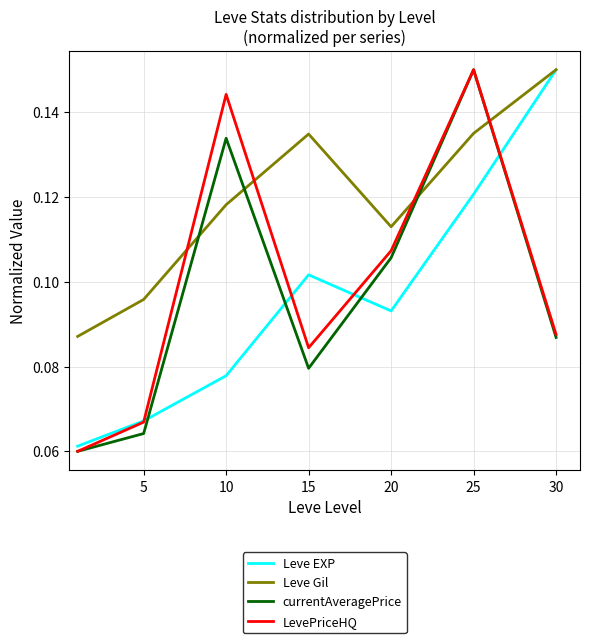

How many times do Leve Gil and currentAveragePrice cross each other?

4